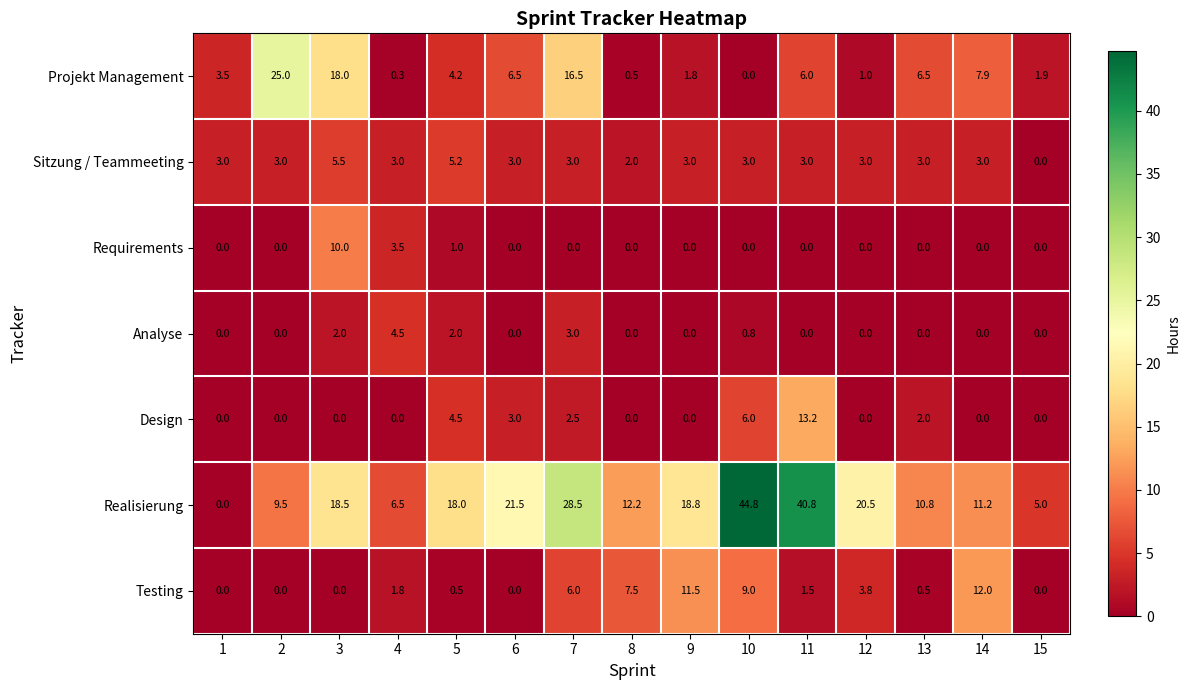

What is the total value across all series at 11?

64.5